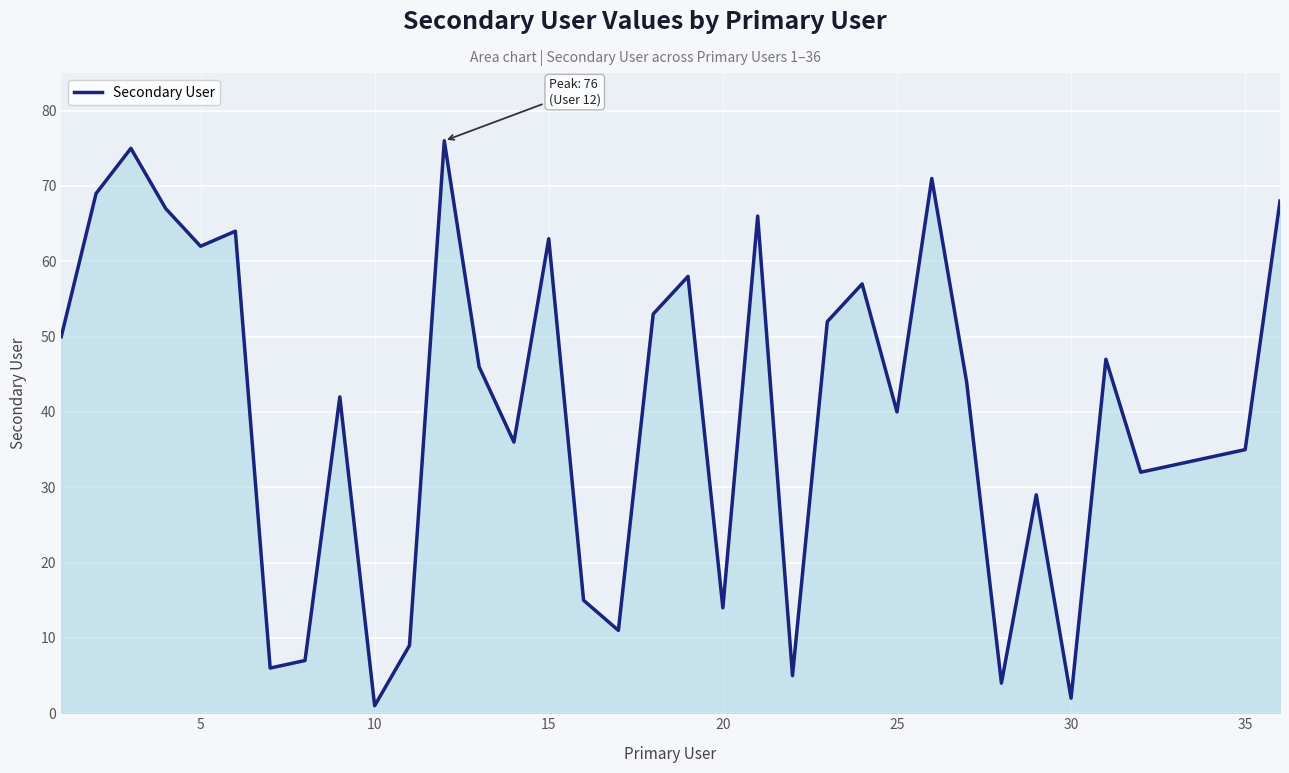

What is the sum of all values?

1443